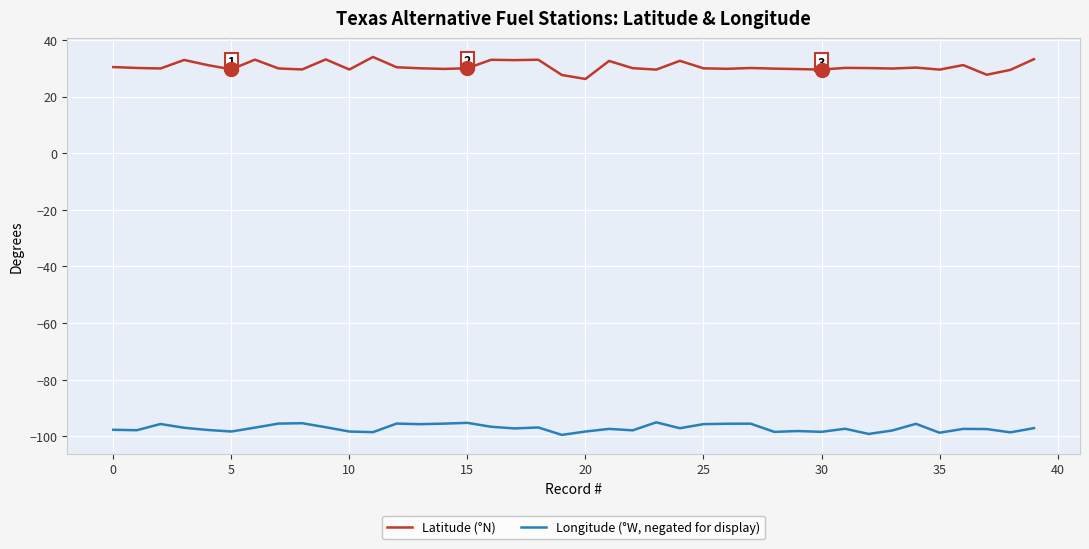

True or false: Latitude (°N) and Longitude (°W, negated for display) intersect in this chart.

False